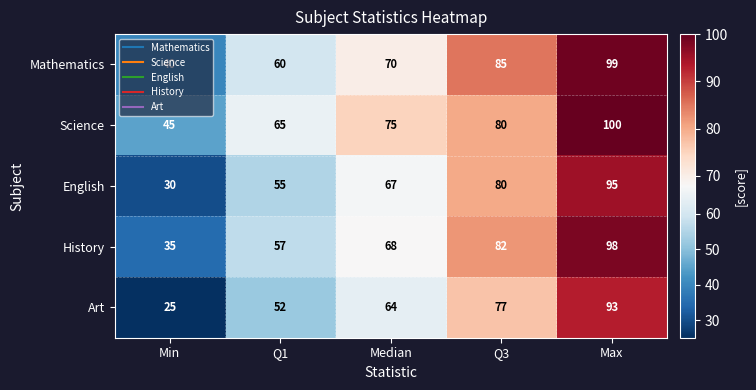

What is the minimum value for Art?

25